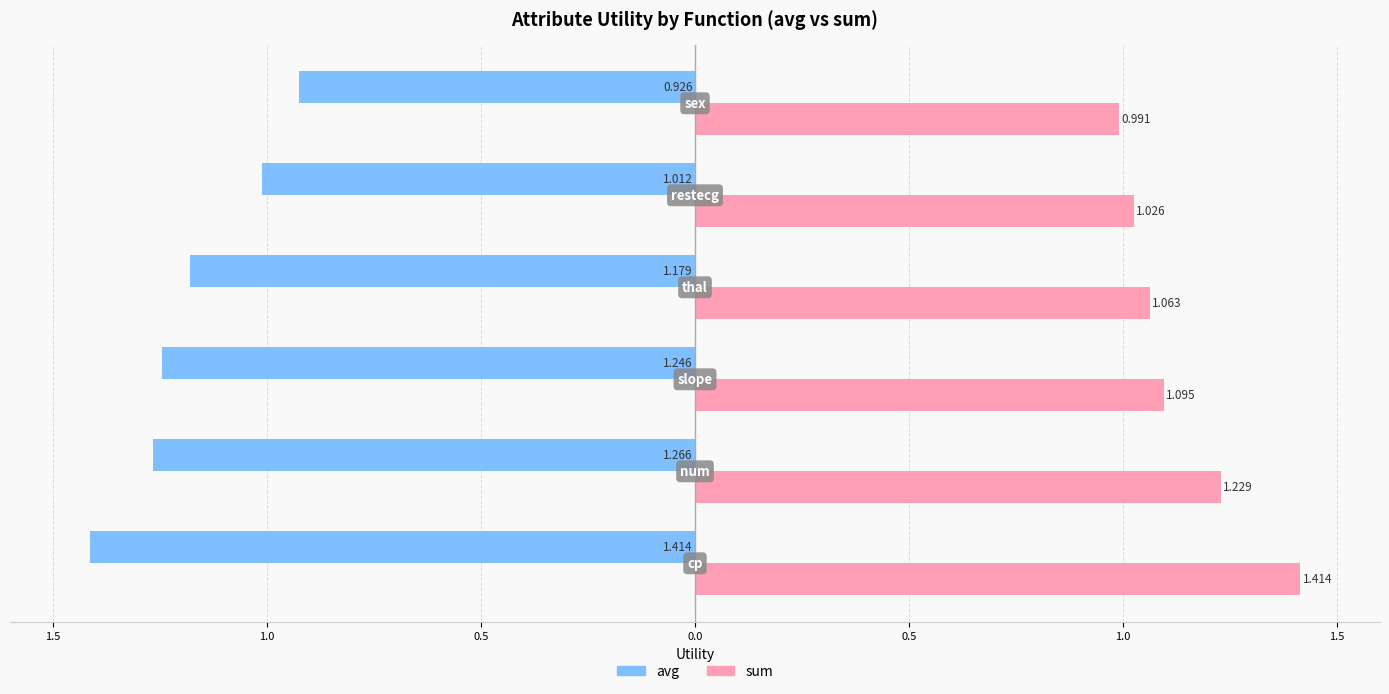

What are all the series names shown in the legend?

avg, sum